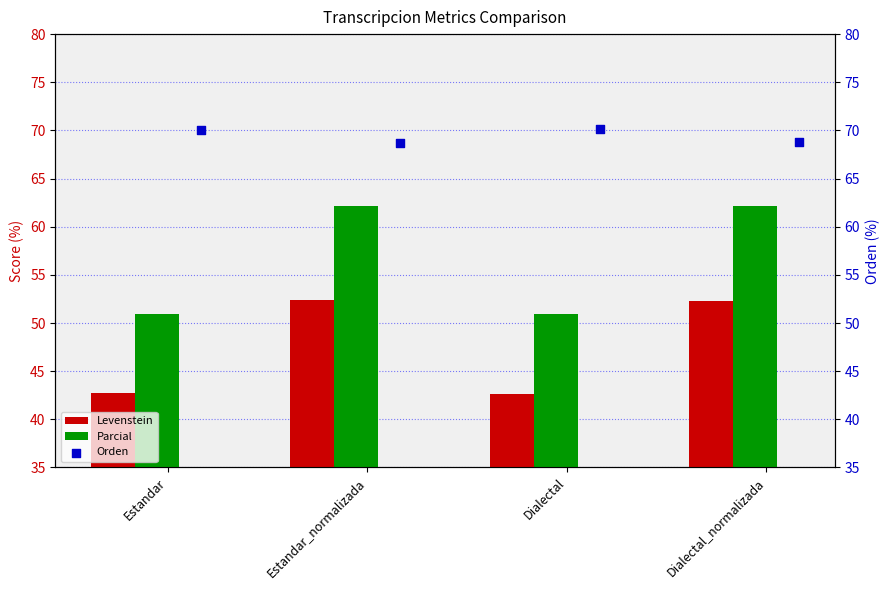

What are all the series names shown in the legend?

Levenstein, Parcial, Orden